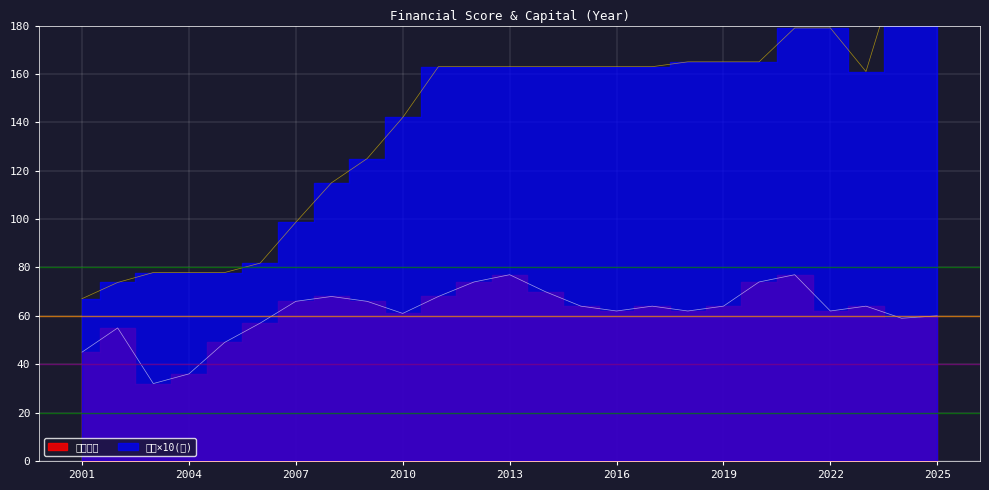

The 股本(億) series shows 101.1 at 2018. True or false?

False